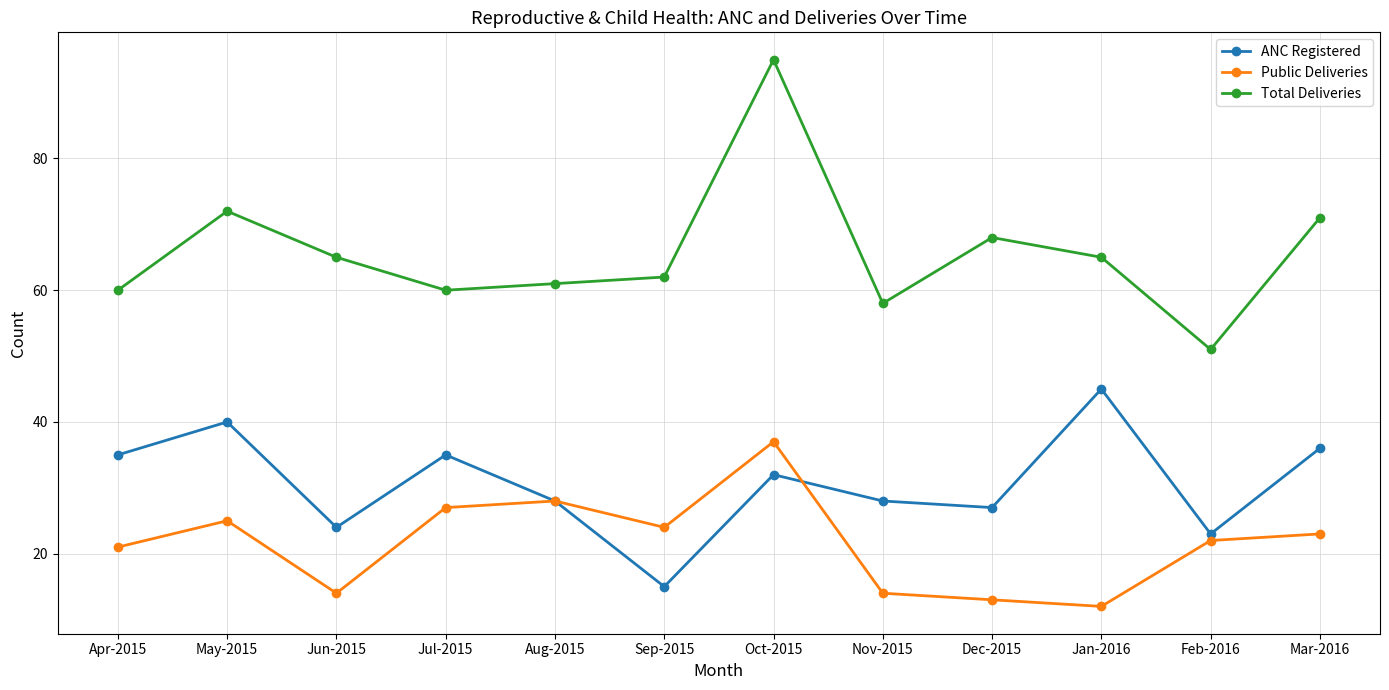

At which label does Public Deliveries first exceed 23?

May-2015